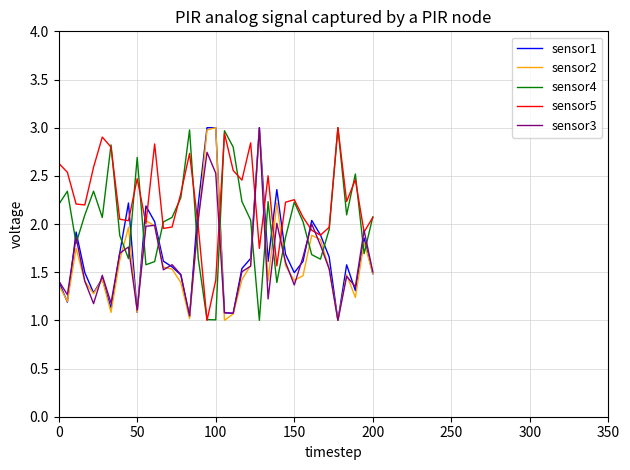

What are all the series names shown in the legend?

sensor1, sensor2, sensor4, sensor5, sensor3